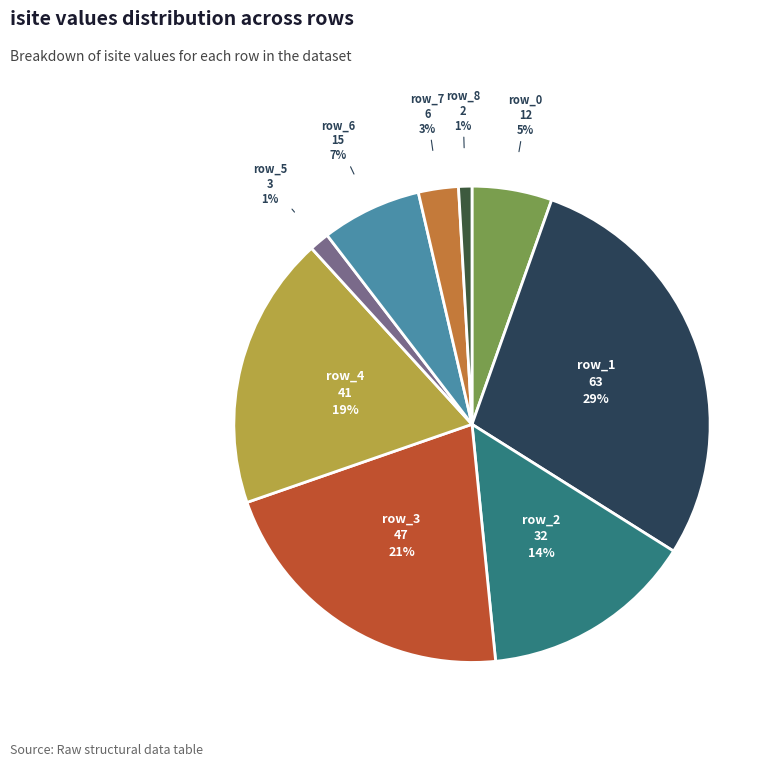

True or false: row_6 accounts for 12% of the total.

False